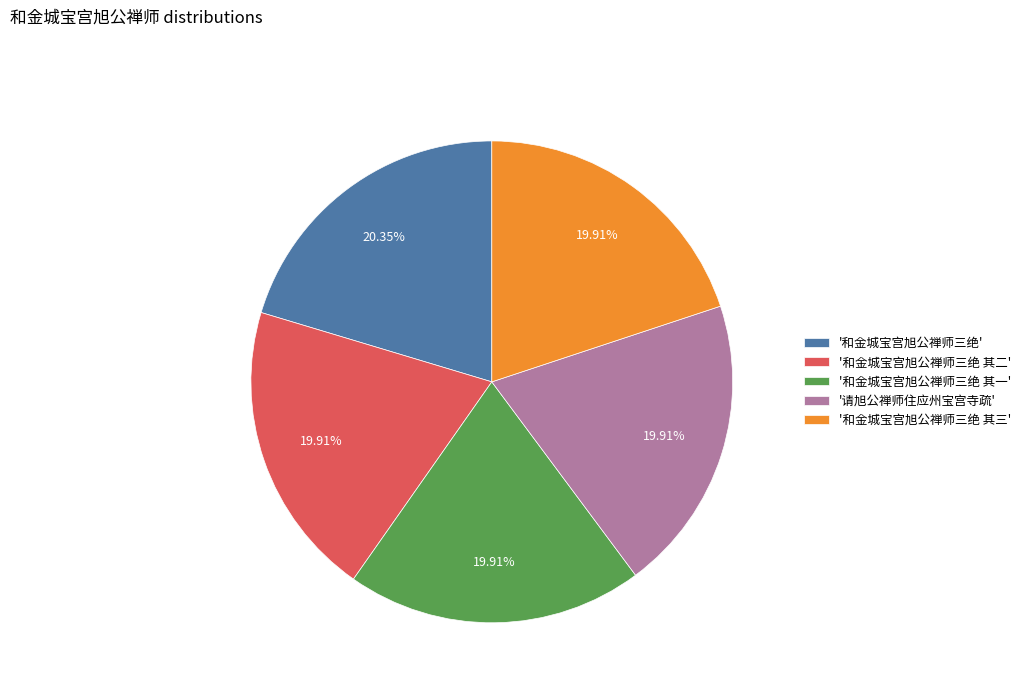

Approximately how many times larger is the value at '和金城宝宫旭公禅师三绝 其二' compared to '和金城宝宫旭公禅师三绝 其三'?

1.0